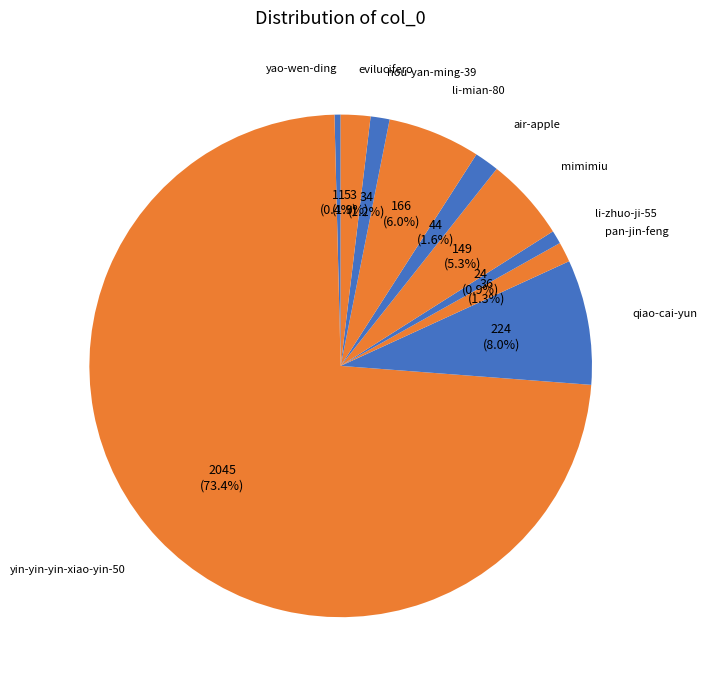

How many segments does this pie chart have?

10